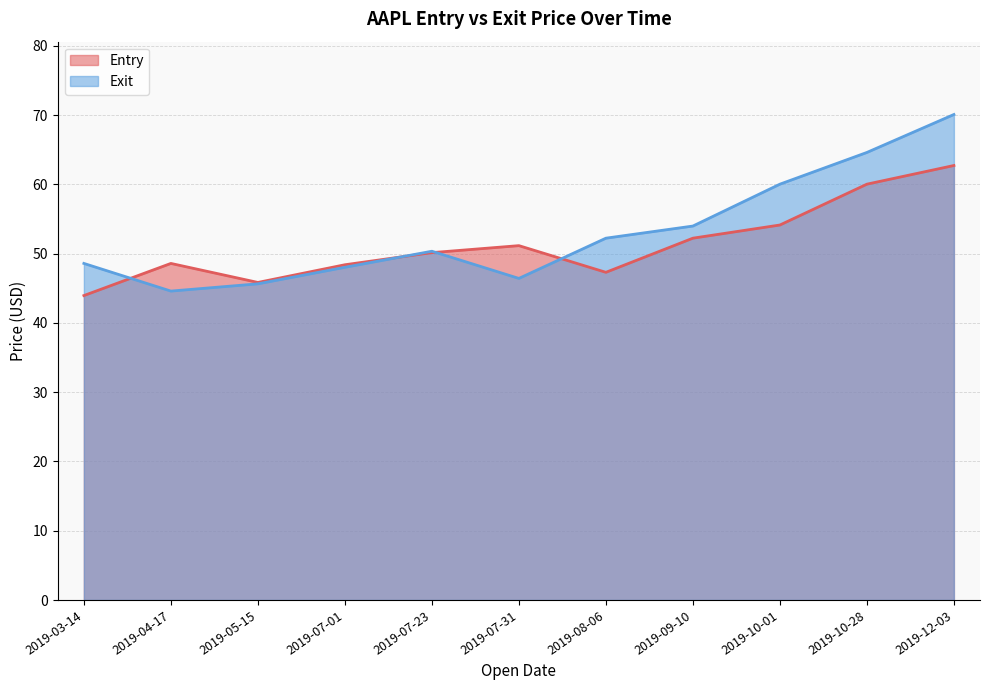

Which series has the largest total across all categories?

Exit